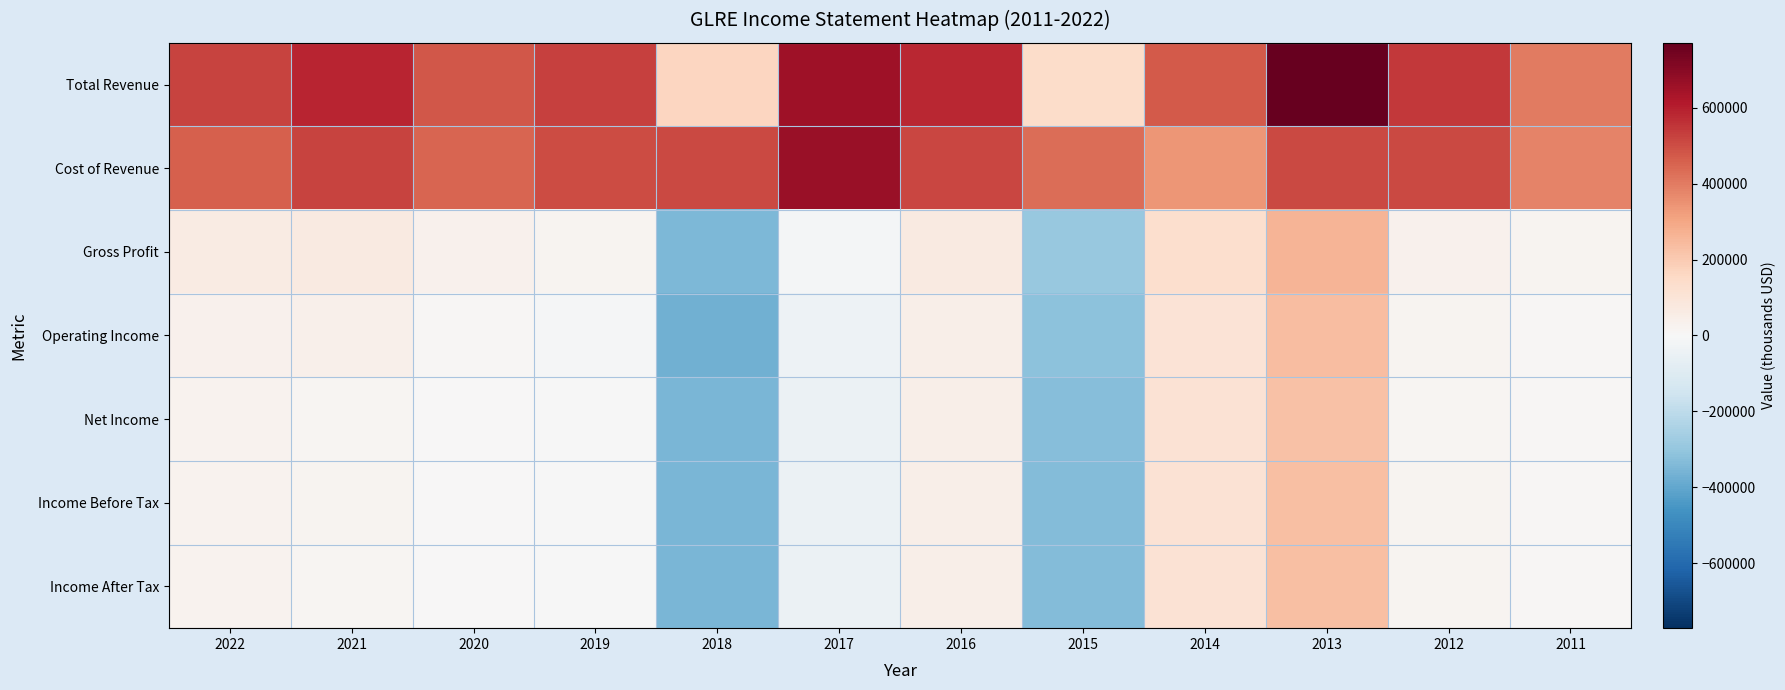

Between 2020 and 2013, which series saw the biggest shift?

Total Revenue